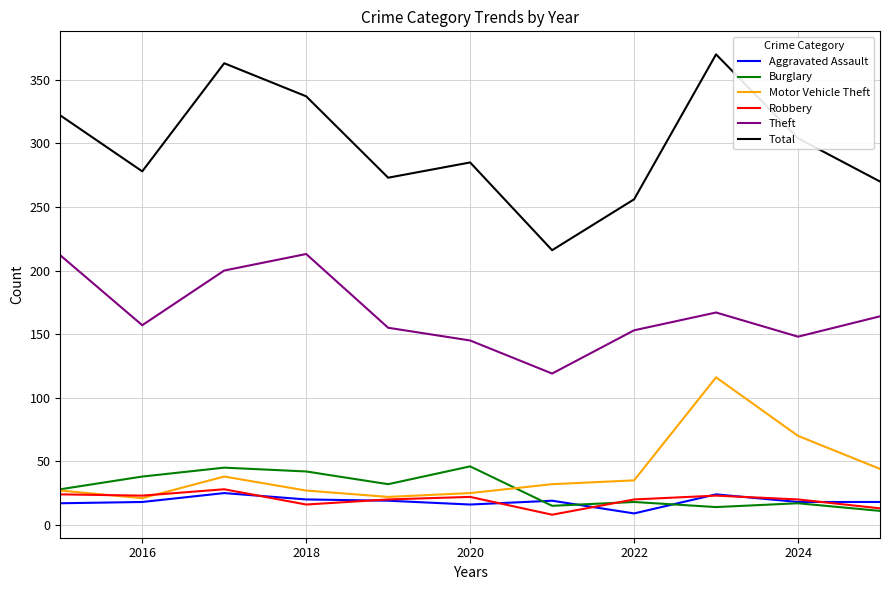

Which series has the largest total across all categories?

Total